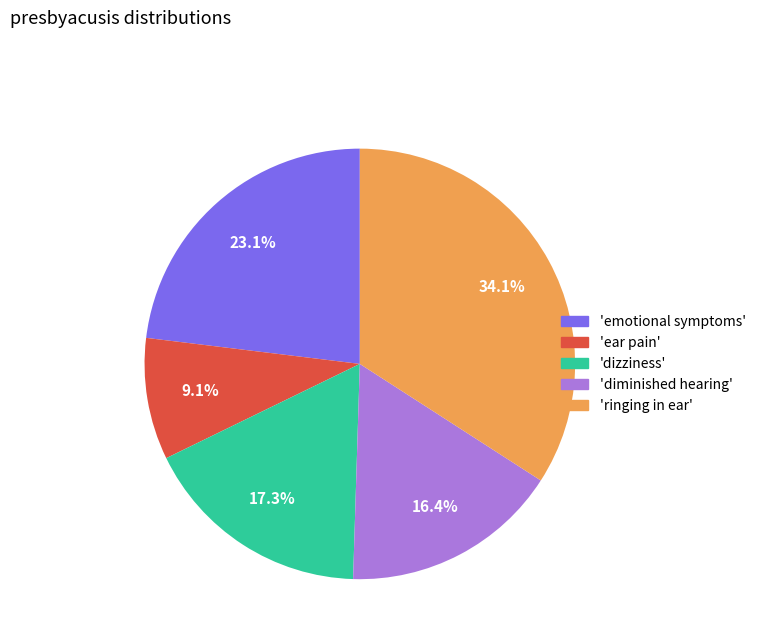

Does any single category account for the majority?

No